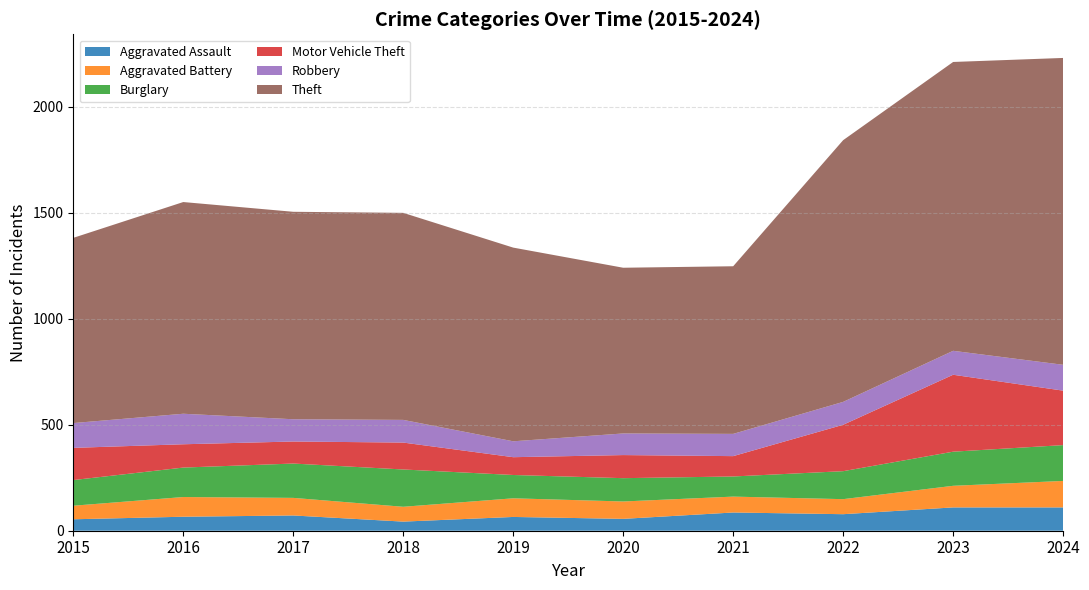

Reading left to right, list all the values displayed in this chart.

Aggravated Assault: 2015=54	2016=66	2017=72	2018=43	2019=65	2020=56	2021=86	2022=78	2023=110	2024=110
Aggravated Battery: 2015=64	2016=93	2017=83	2018=70	2019=88	2020=82	2021=75	2022=71	2023=102	2024=125
Burglary: 2015=121	2016=139	2017=162	2018=176	2019=110	2020=110	2021=95	2022=132	2023=161	2024=169
Motor Vehicle Theft: 2015=152	2016=110	2017=104	2018=127	2019=84	2020=109	2021=96	2022=219	2023=363	2024=257
Robbery: 2015=117	2016=144	2017=105	2018=107	2019=75	2020=102	2021=105	2022=108	2023=113	2024=122
Theft: 2015=874	2016=999	2017=979	2018=977	2019=914	2020=782	2021=791	2022=1235	2023=1363	2024=1448